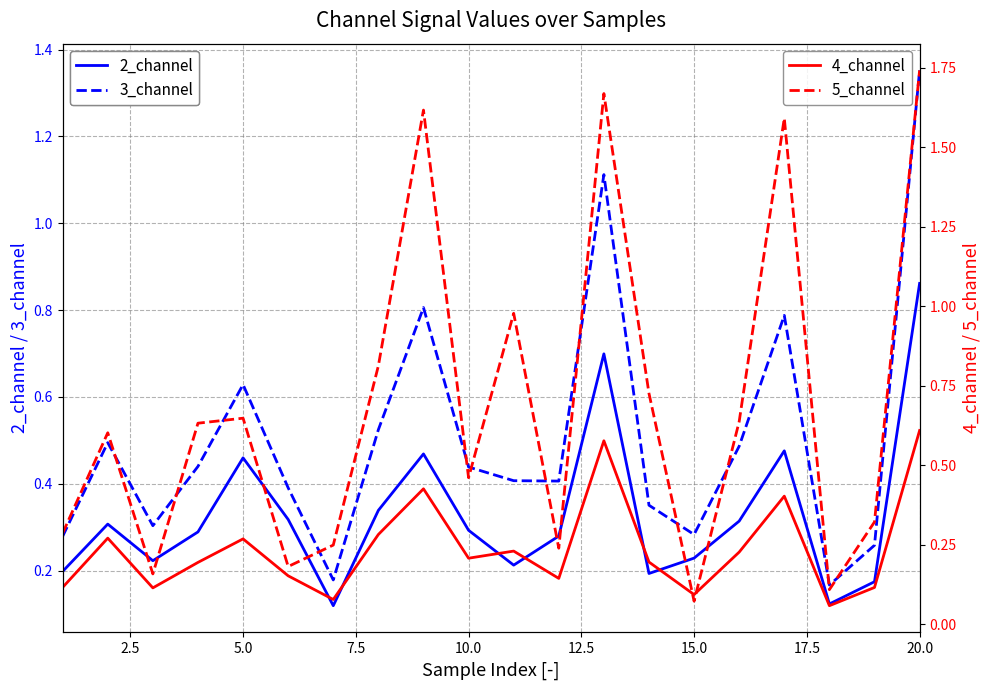

True or false: 3_channel and 2_channel cross at least once.

False